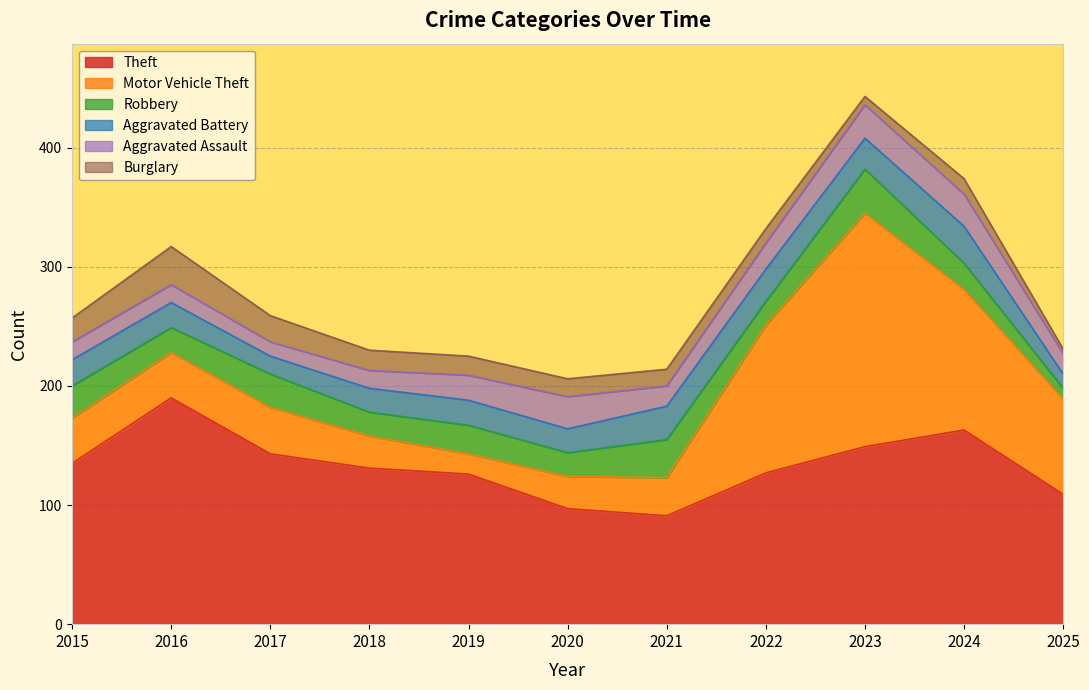

True or false: Burglary has a value of 12 at 2017.

False